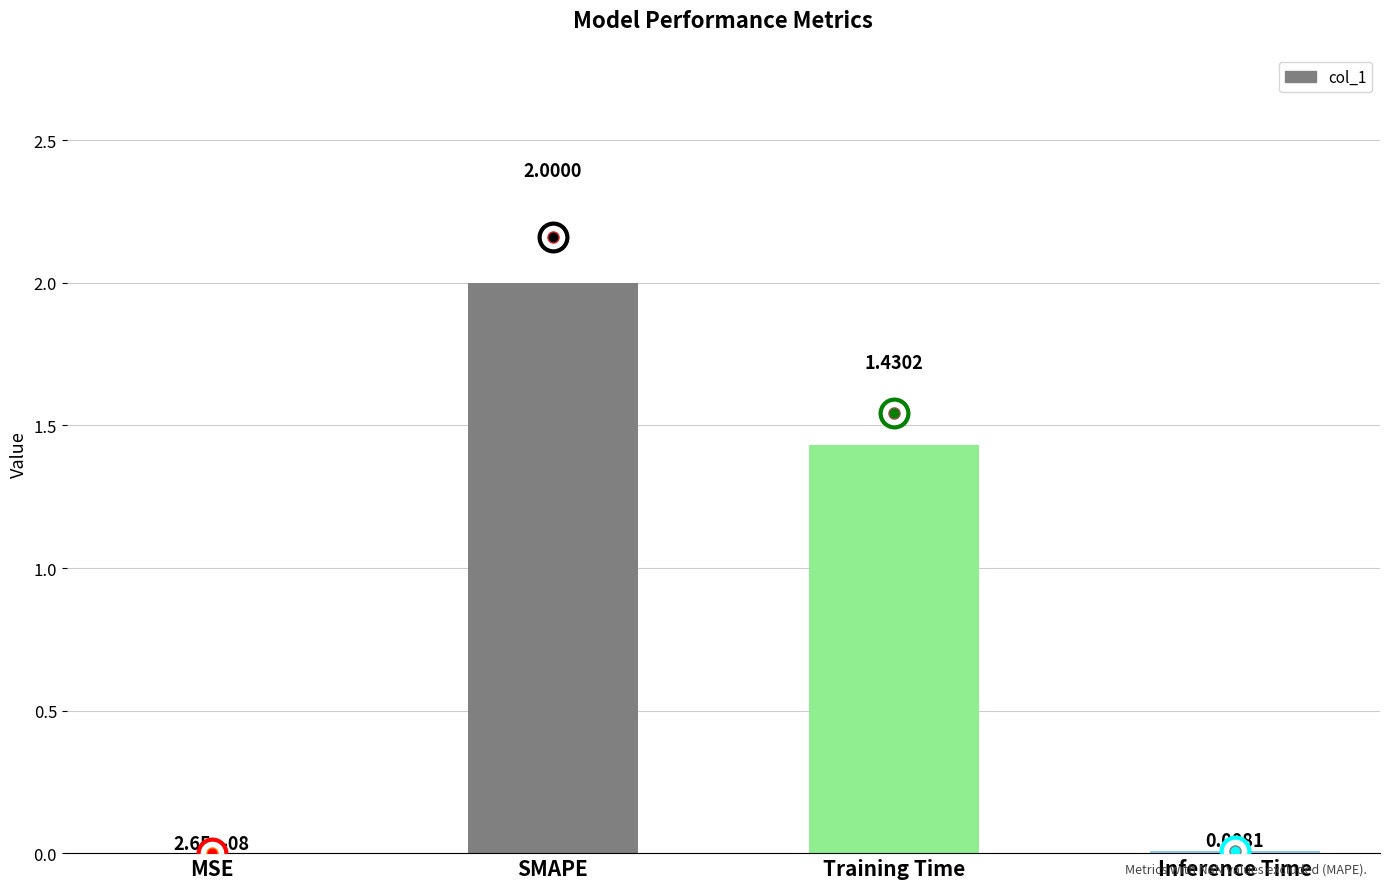

Which has a higher value, SMAPE or Training Time?

SMAPE